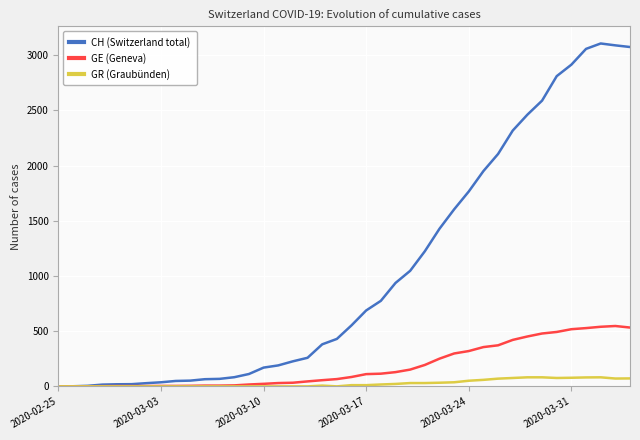

What is the greatest value displayed?

3107